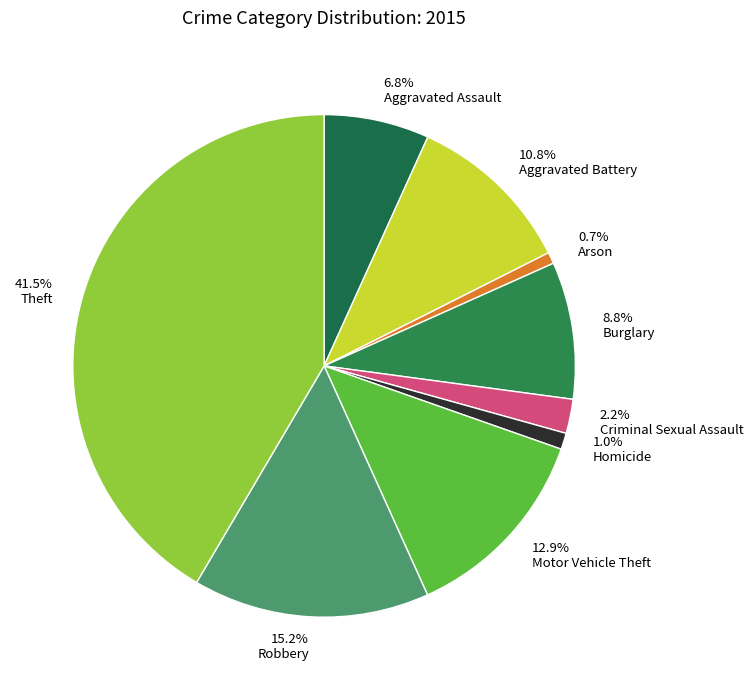

Is the sum of 15.2% Robbery and 6.8% Aggravated Assault greater than half?

No